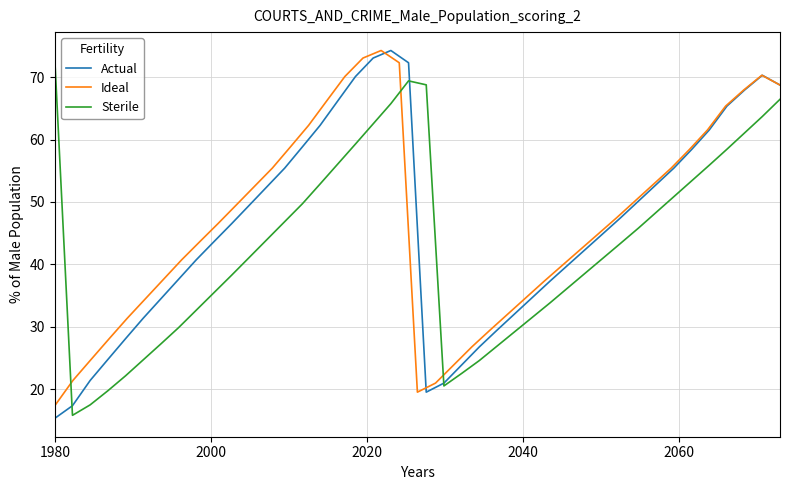

What is the maximum value for Actual?

74.3